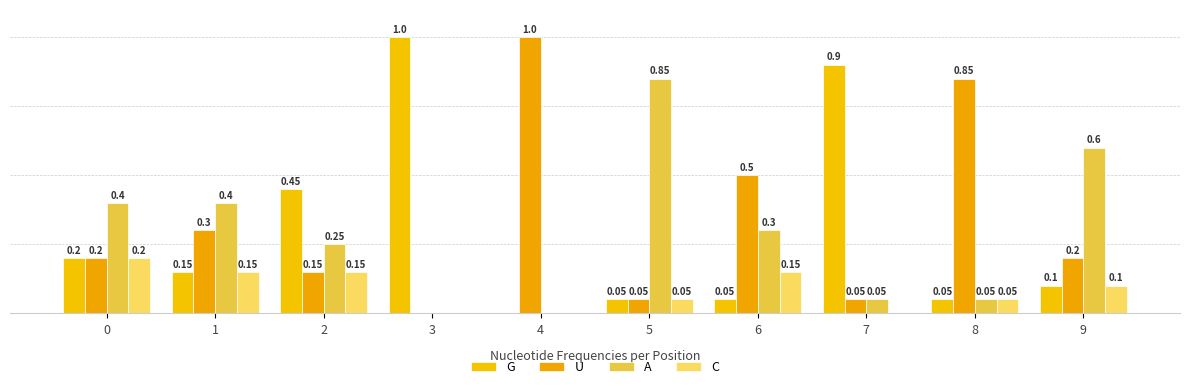

At which category does the chart reach its minimum across all series?

4